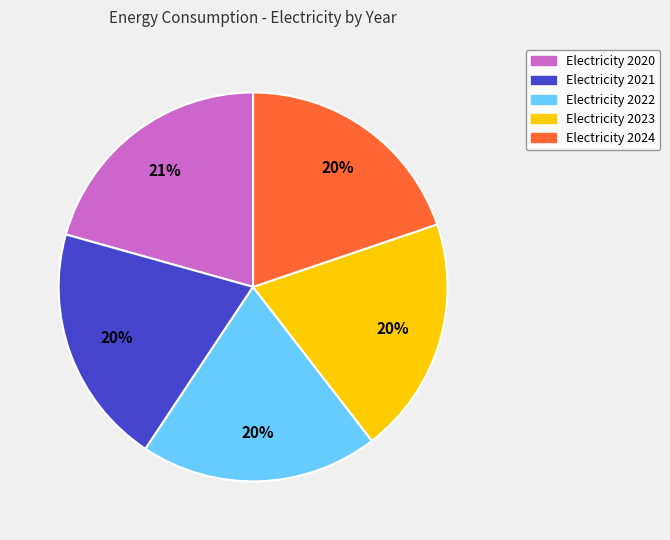

To the nearest percent, what is the average slice percentage?

20%